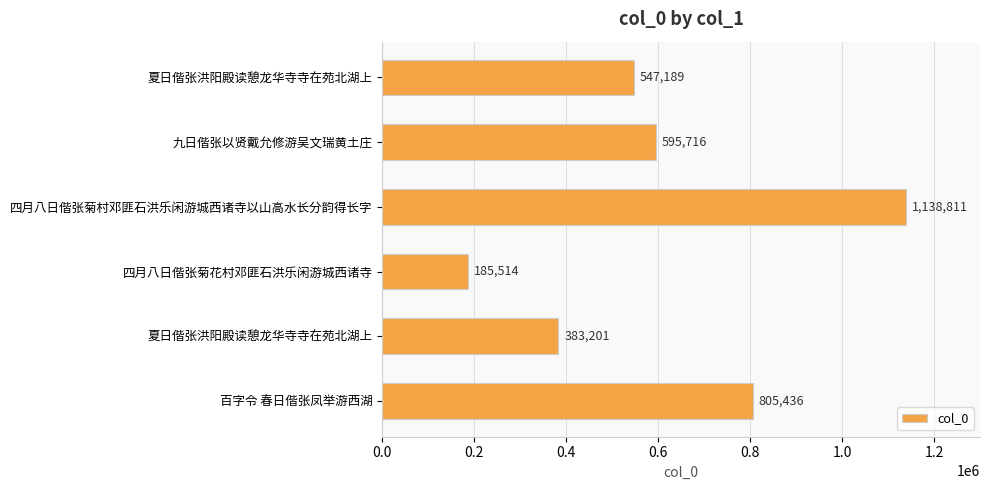

How many bars are there in total?

6